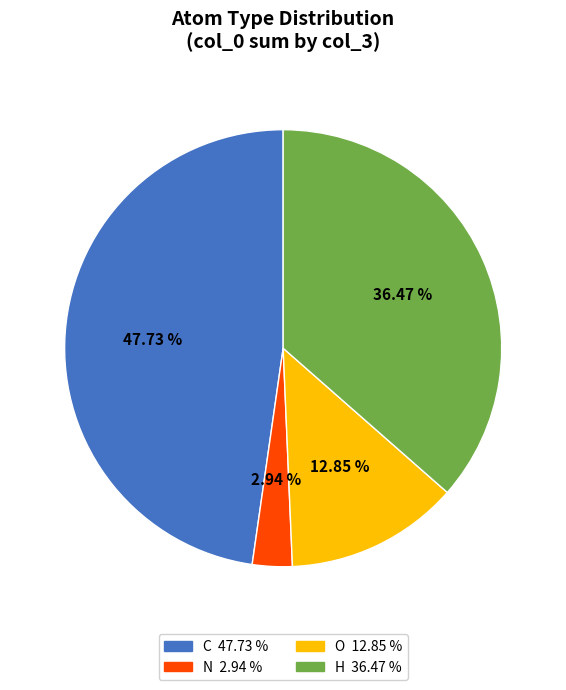

Is it true that O is 19% of the pie?

False